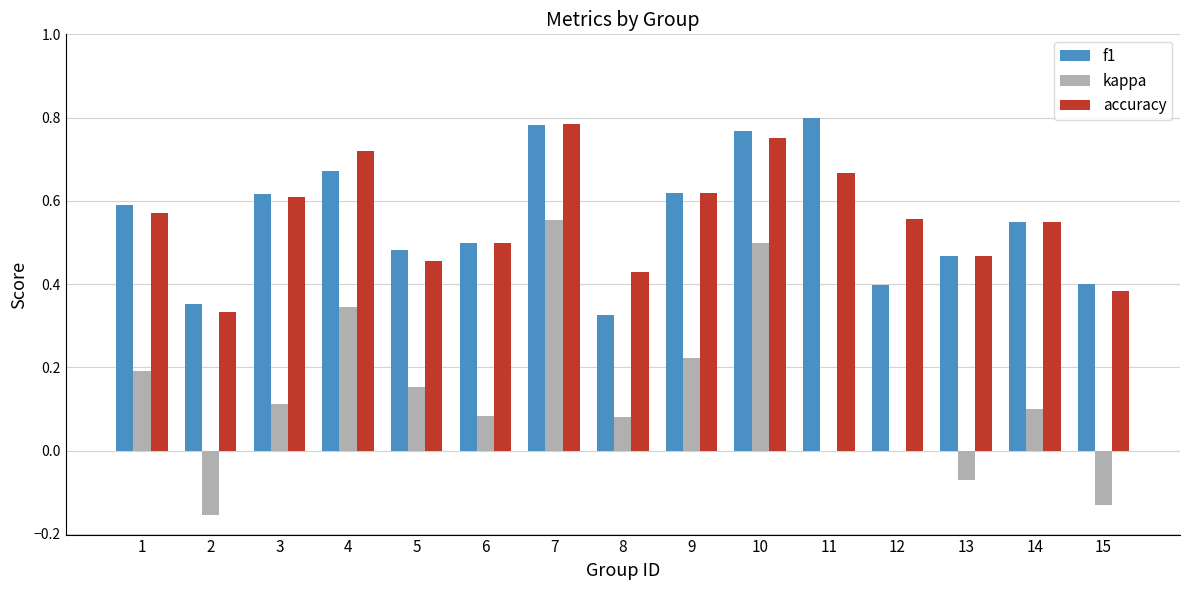

True or false: f1 has a value of 0.5 at 14.

True